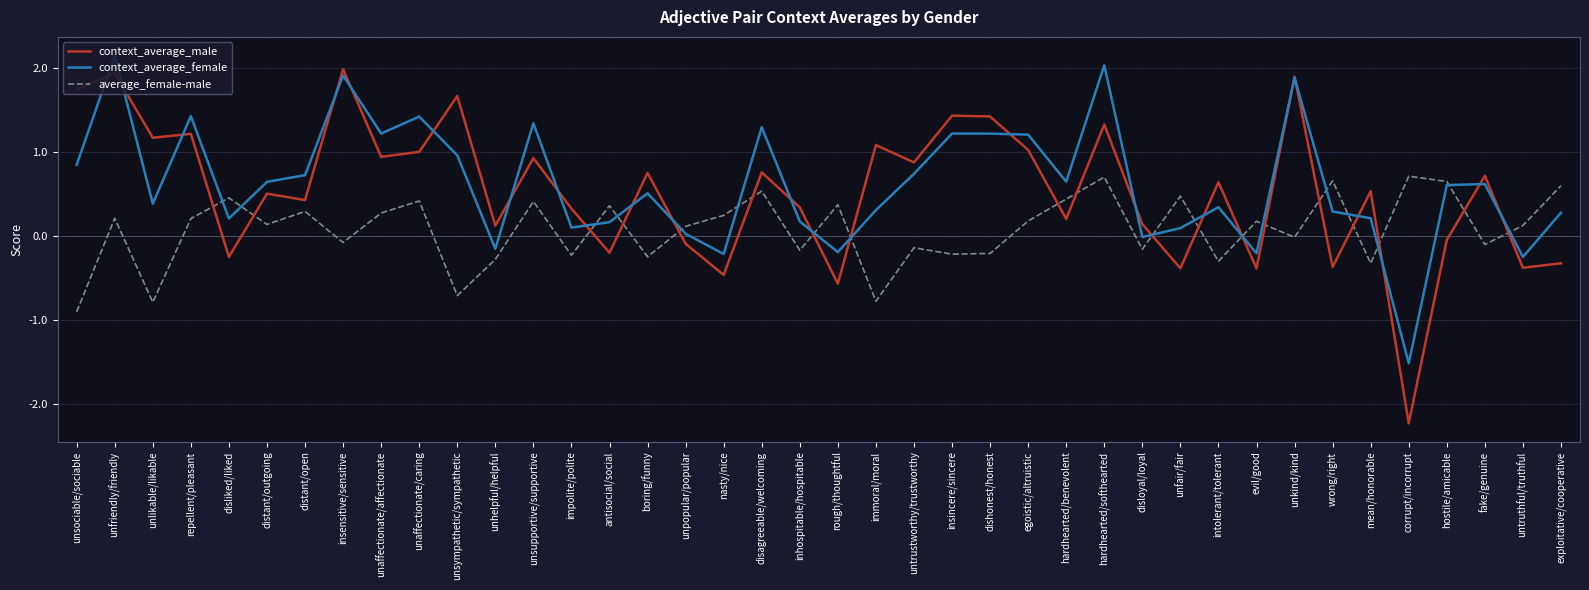

Is it true that context_average_female equals 0.6 at unlikable/likable?

False